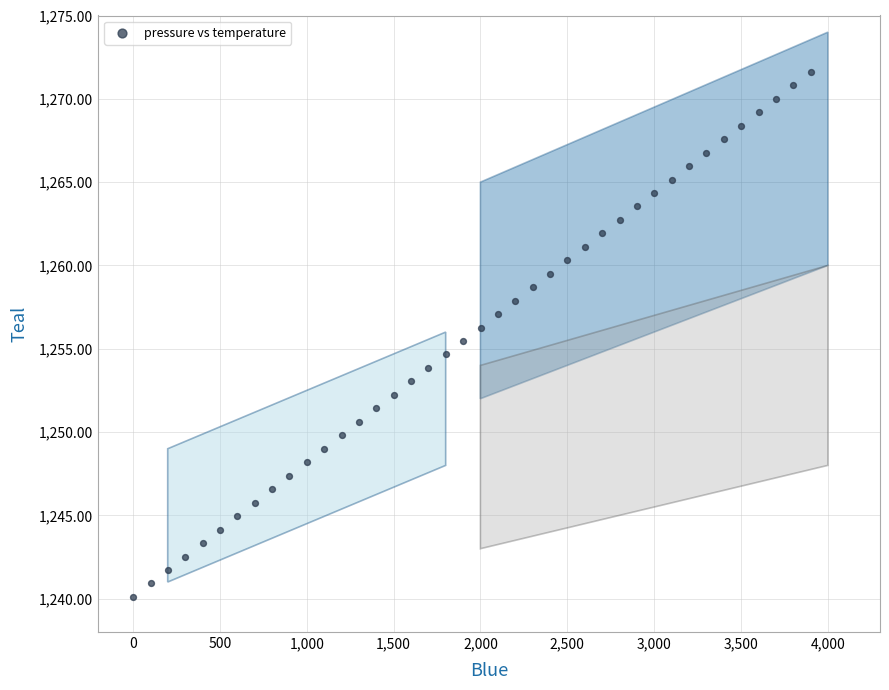

What is the range of Y values (max minus min)?

31.5